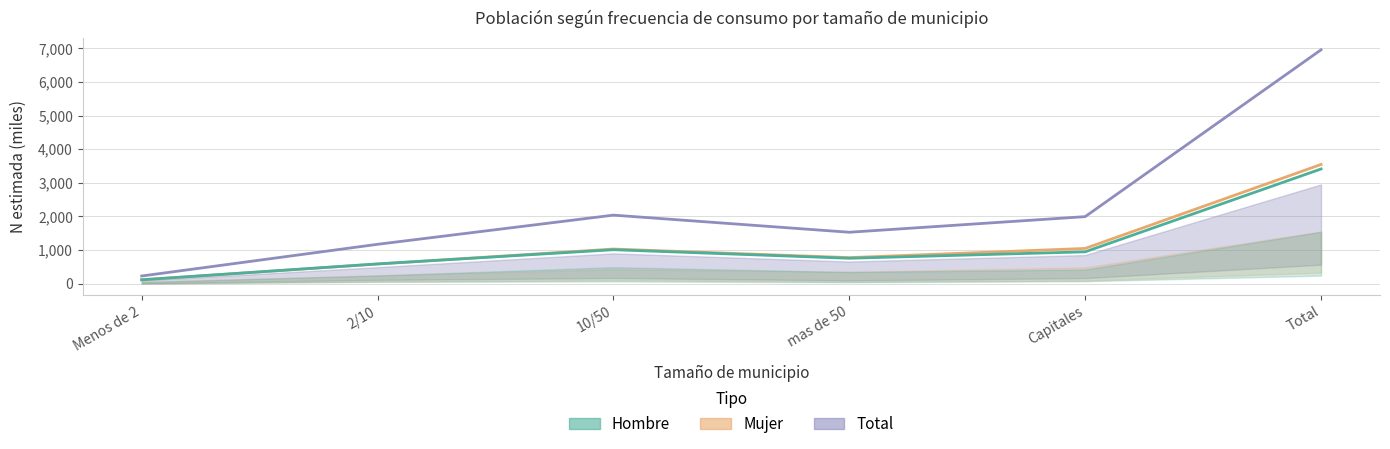

What is the label of the 1st point from the right?

Total